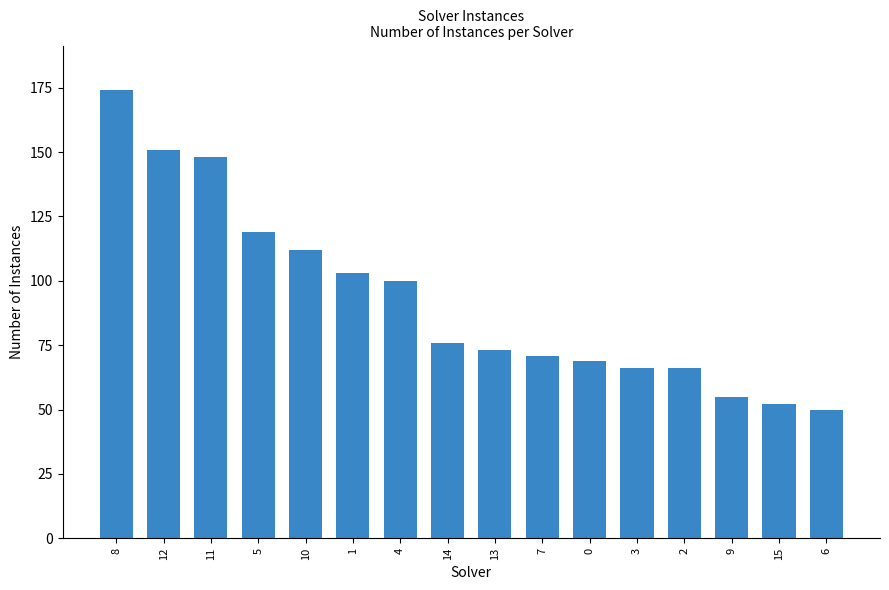

At which label does the data first exceed 76?

8